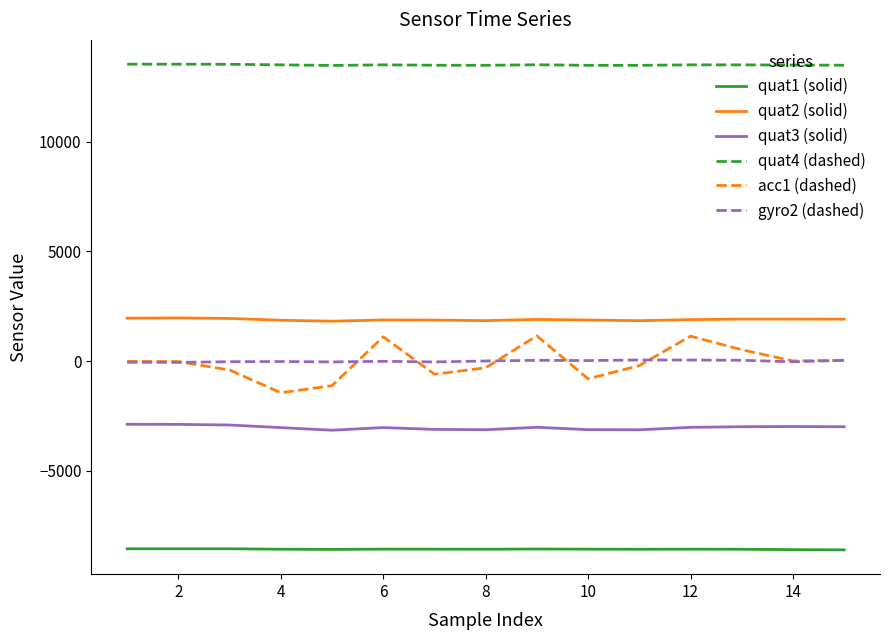

True or false: quat2 (solid) and gyro2 (dashed) cross at least once.

False